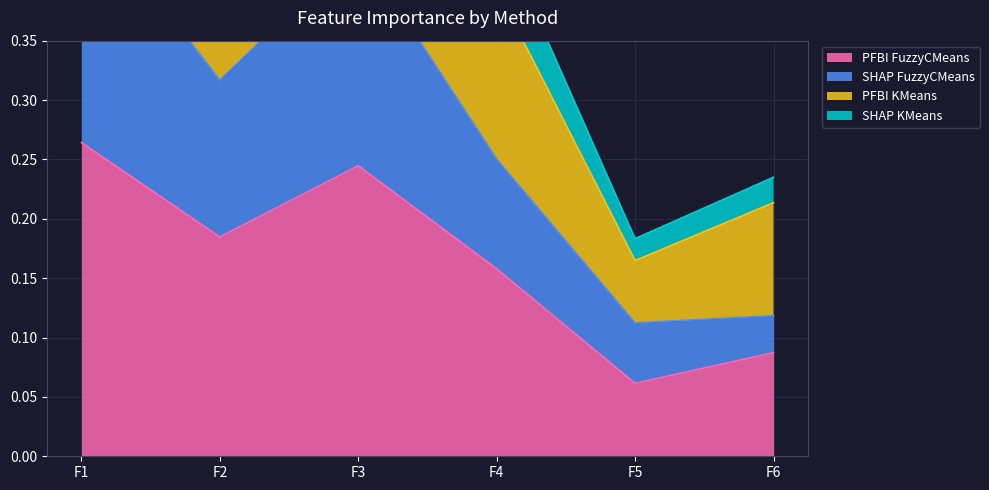

List the series in order of their peak value, highest first.

SHAP KMeans, PFBI KMeans, SHAP FuzzyCMeans, PFBI FuzzyCMeans